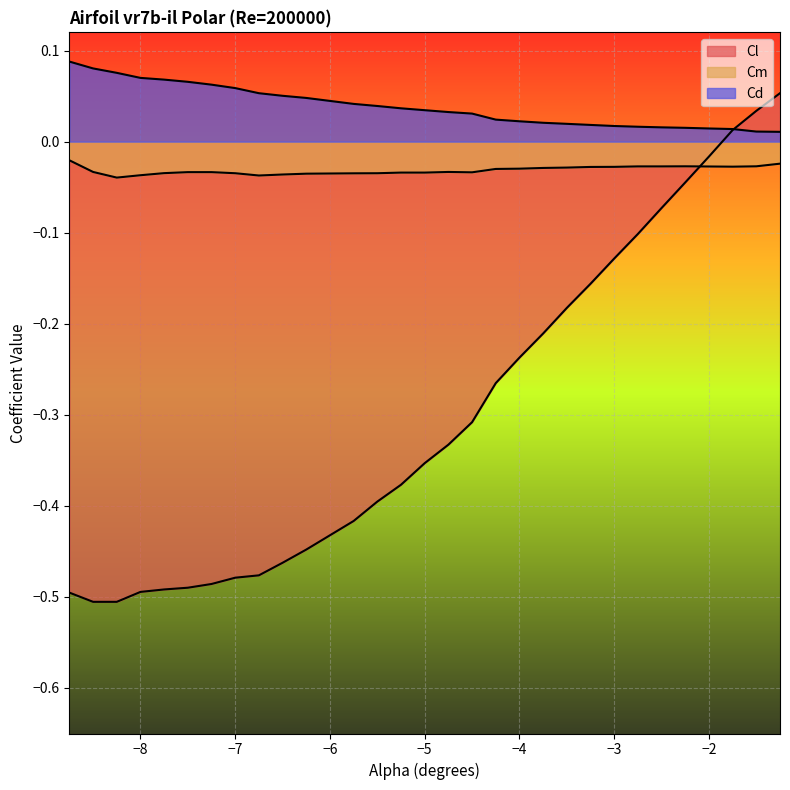

Reading left to right, transcribe all the data shown in this chart.

Cl: -0.5	-0.5	-0.5	-0.5	-0.5	-0.5	-0.5	-0.5	-0.5	-0.5	-0.4	-0.4	-0.4	-0.4	-0.4	-0.3	-0.3	-0.3	-0.2	-0.2	-0.2	-0.2	-0.1	-0.1	-0.1	-0.0	-0.0	0.0	0.0	0.1
Cm: -0.0	-0.0	-0.0	-0.0	-0.0	-0.0	-0.0	-0.0	-0.0	-0.0	-0.0	-0.0	-0.0	-0.0	-0.0	-0.0	-0.0	-0.0	-0.0	-0.0	-0.0	-0.0	-0.0	-0.0	-0.0	-0.0	-0.0	-0.0	-0.0	-0.0
Cd: 0.1	0.1	0.1	0.1	0.1	0.1	0.1	0.1	0.1	0.1	0.0	0.0	0.0	0.0	0.0	0.0	0.0	0.0	0.0	0.0	0.0	0.0	0.0	0.0	0.0	0.0	0.0	0.0	0.0	0.0